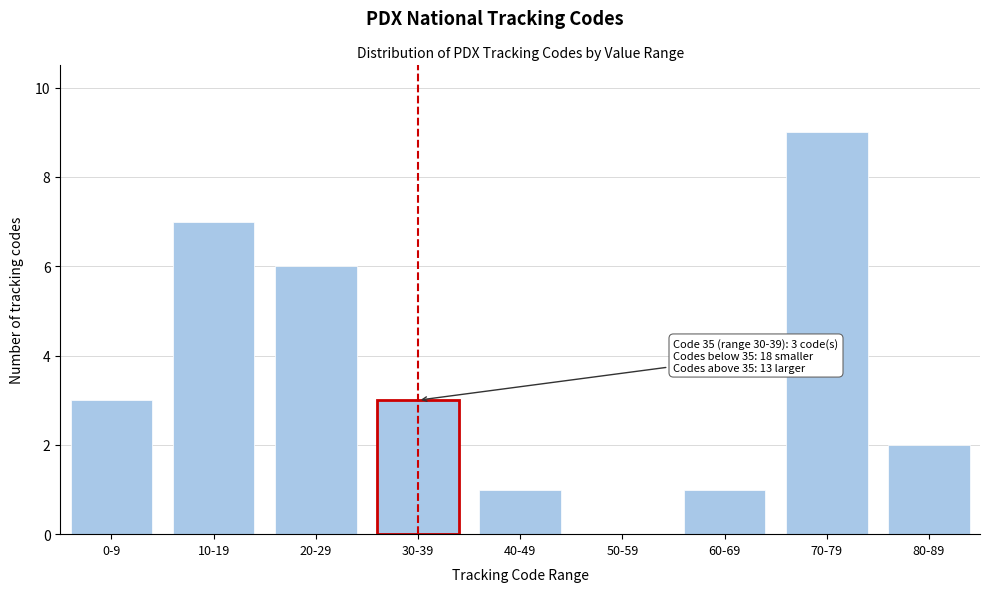

Reading right to left, extract all data points from this chart.

80-89=2	70-79=9	60-69=1	50-59=0	40-49=1	30-39=3	20-29=6	10-19=7	0-9=3